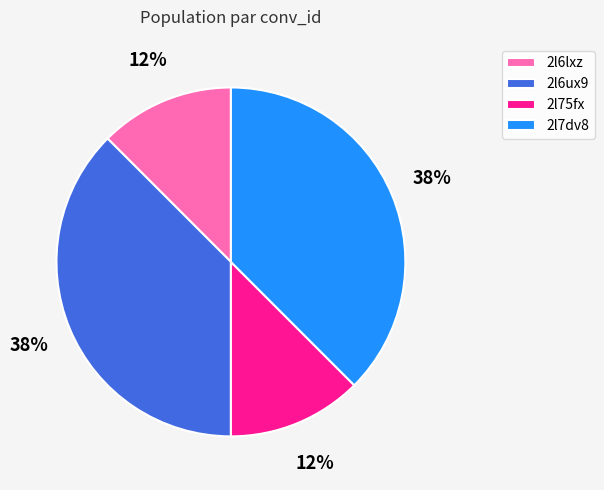

To the nearest percent, what is the combined percentage of 2l6ux9 and 2l6lxz?

50%